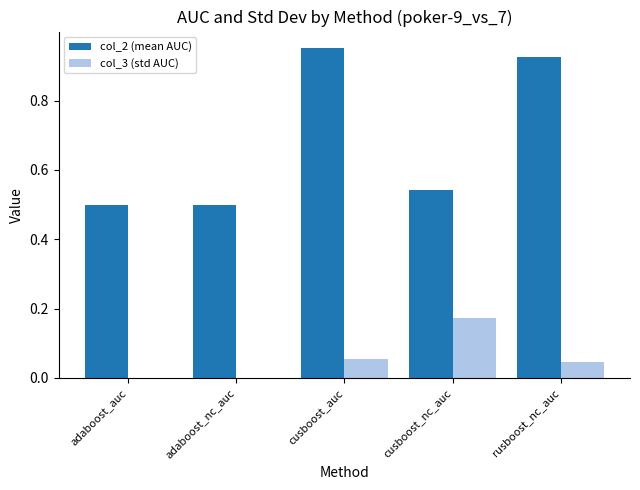

Between cusboost_nc_auc and rusboost_nc_auc, which series saw the biggest shift?

col_2 (mean AUC)